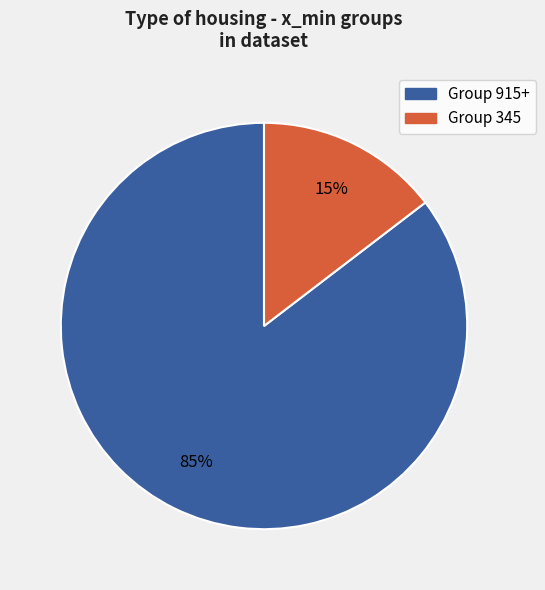

Is there any slice that represents more than half of the pie?

Yes